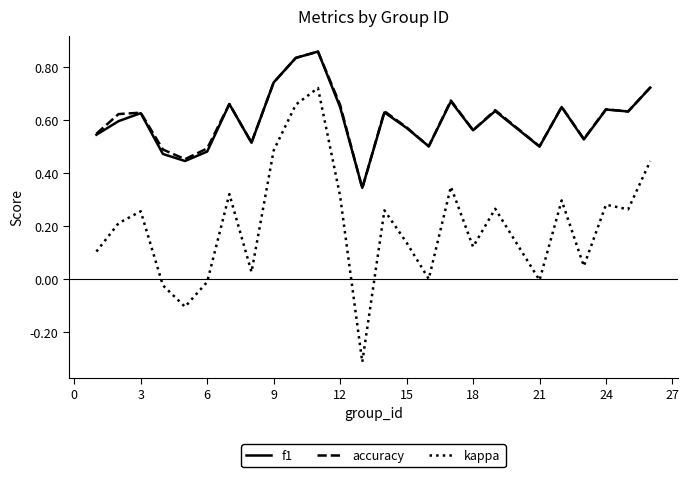

Which series has the largest range (max minus min)?

kappa